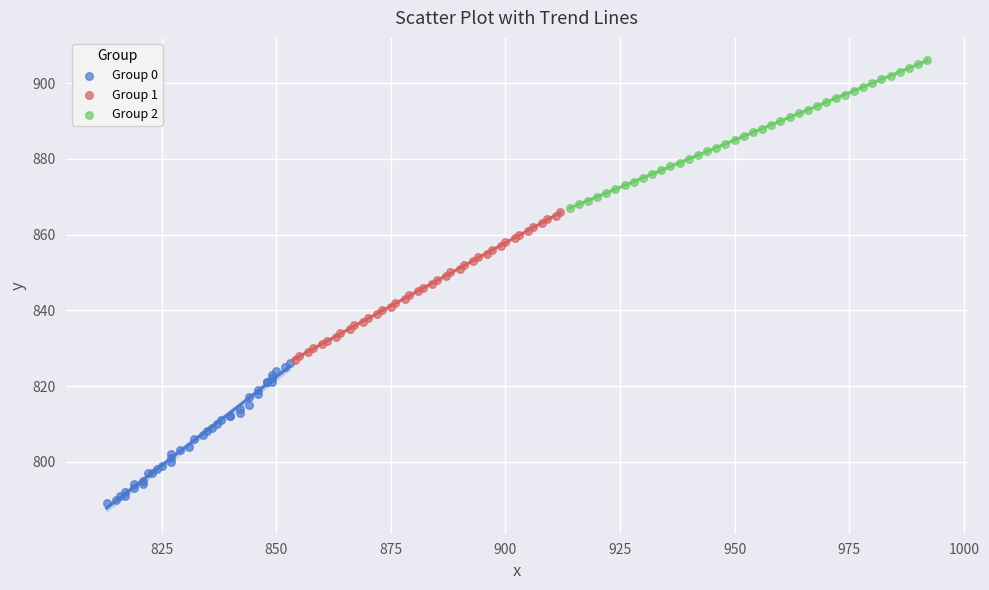

What are all the series names shown in the legend?

Group 0, Group 1, Group 2